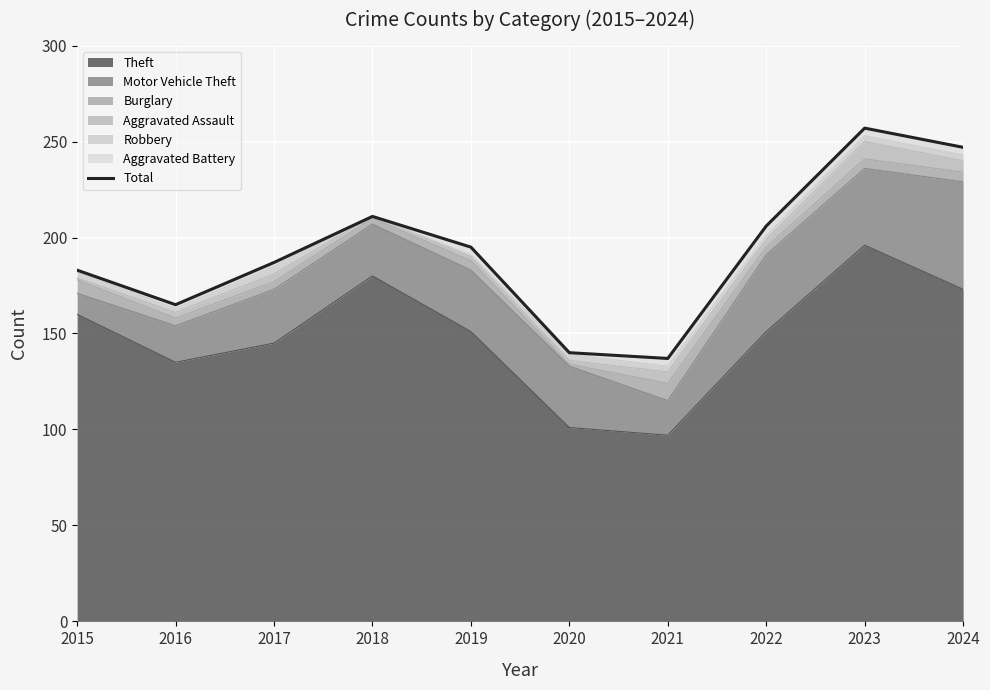

What is the maximum value shown in the chart?

257